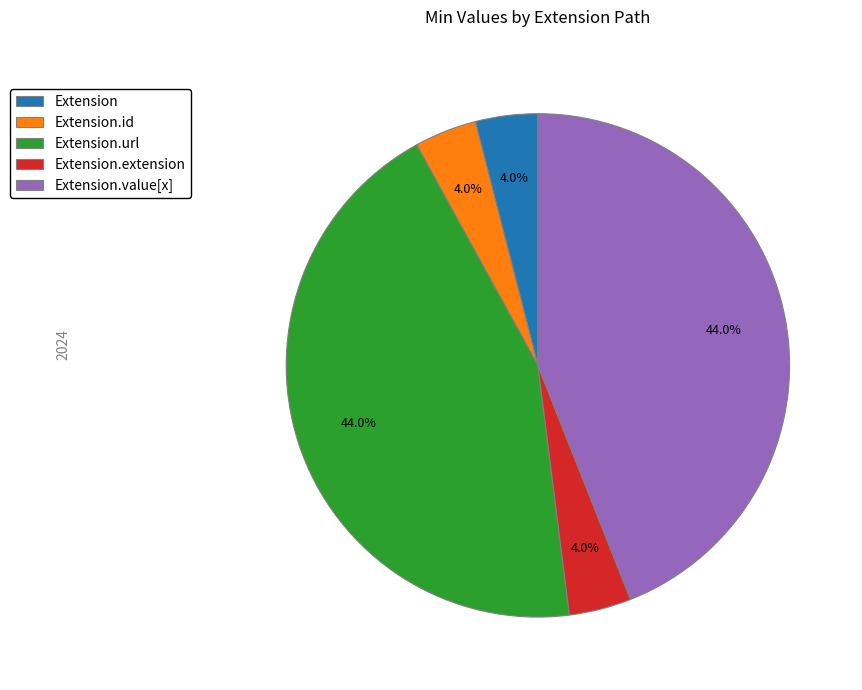

Does any single category account for the majority?

No